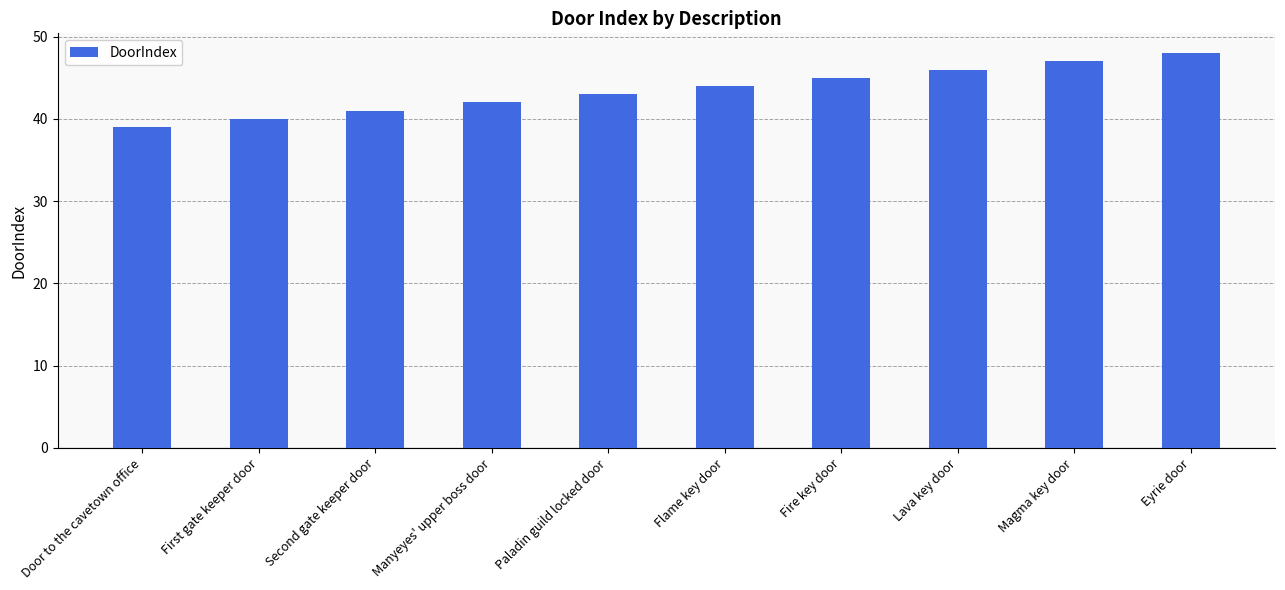

What is the change in value from Door to the cavetown office to First gate keeper door?

+1